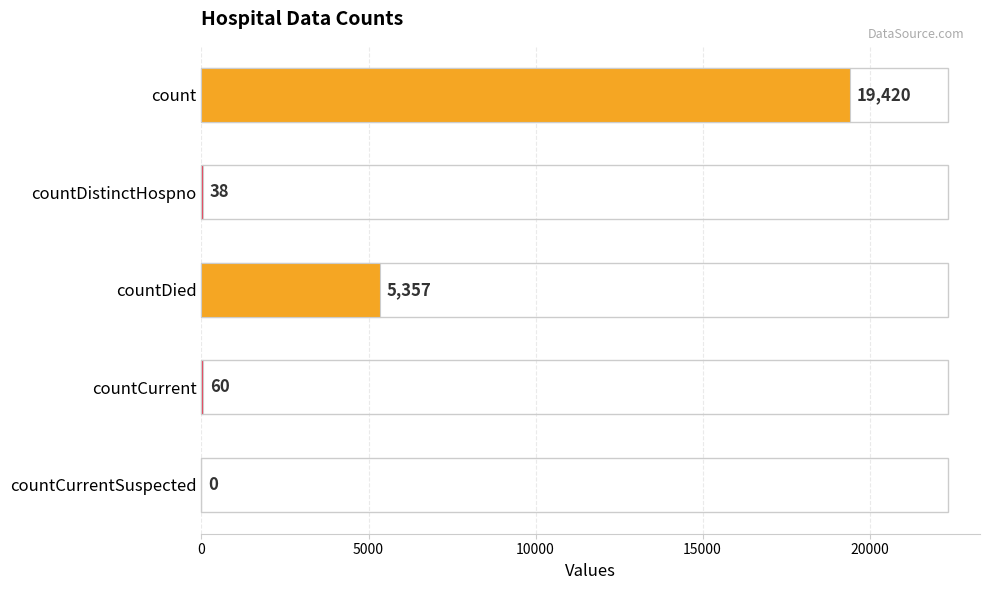

At which category does the chart reach its peak across all series?

count